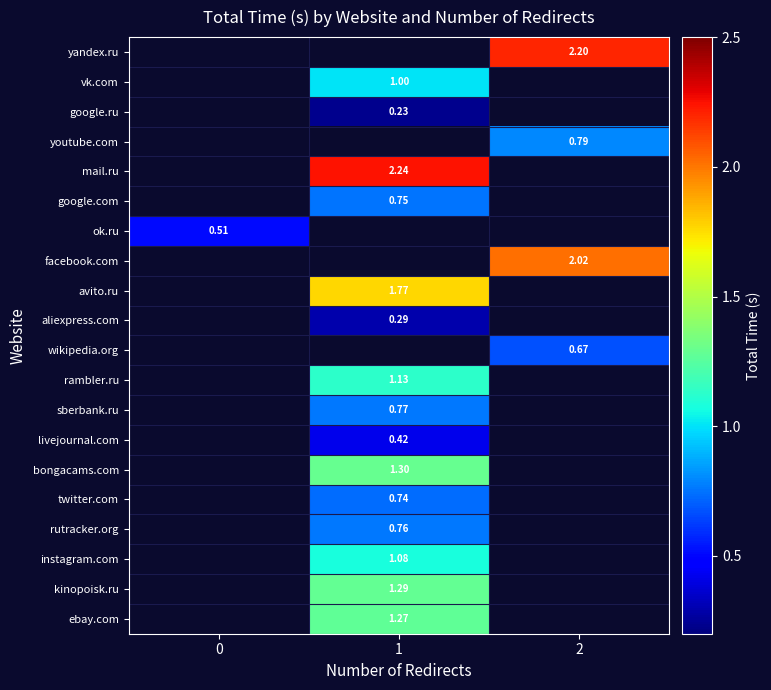

Is the value of rambler.ru at 1 greater than the value of wikipedia.org at 2?

Yes